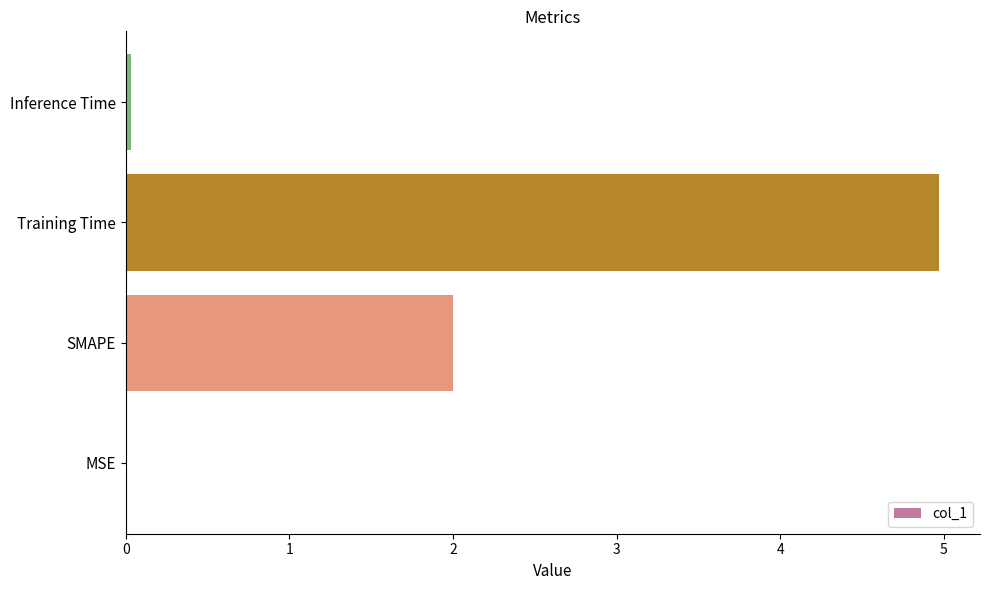

What is the sum of all values?

7.0